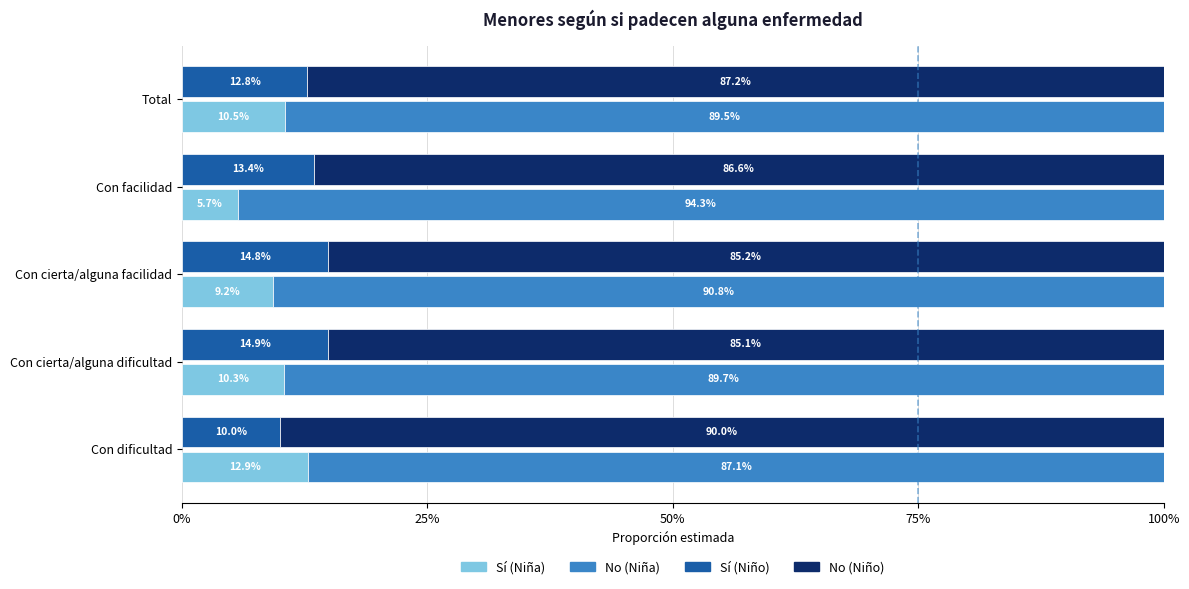

What position from the right is 50%?

3